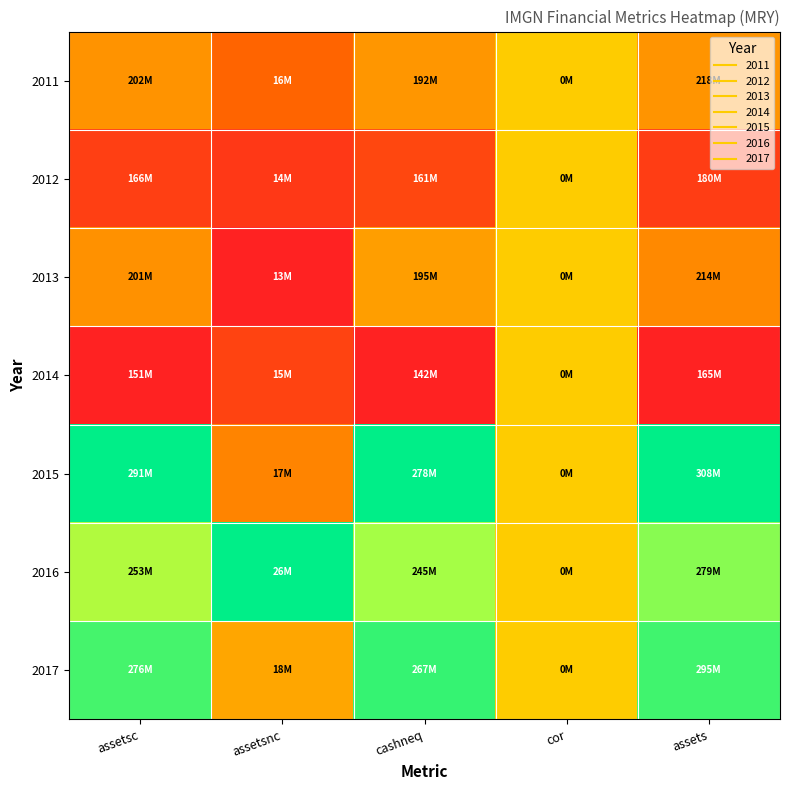

Reading left to right, what are all the values shown in this chart?

2011: assetsc=0.4	assetsnc=0.2	cashneq=0.4	cor=0.5	assets=0.4
2012: assetsc=0.1	assetsnc=0.1	cashneq=0.1	cor=0.5	assets=0.1
2013: assetsc=0.4	assetsnc=0.0	cashneq=0.4	cor=0.5	assets=0.3
2014: assetsc=0.0	assetsnc=0.1	cashneq=0.0	cor=0.5	assets=0.0
2015: assetsc=1.0	assetsnc=0.3	cashneq=1.0	cor=0.5	assets=1.0
2016: assetsc=0.7	assetsnc=1.0	cashneq=0.8	cor=0.5	assets=0.8
2017: assetsc=0.9	assetsnc=0.4	cashneq=0.9	cor=0.5	assets=0.9